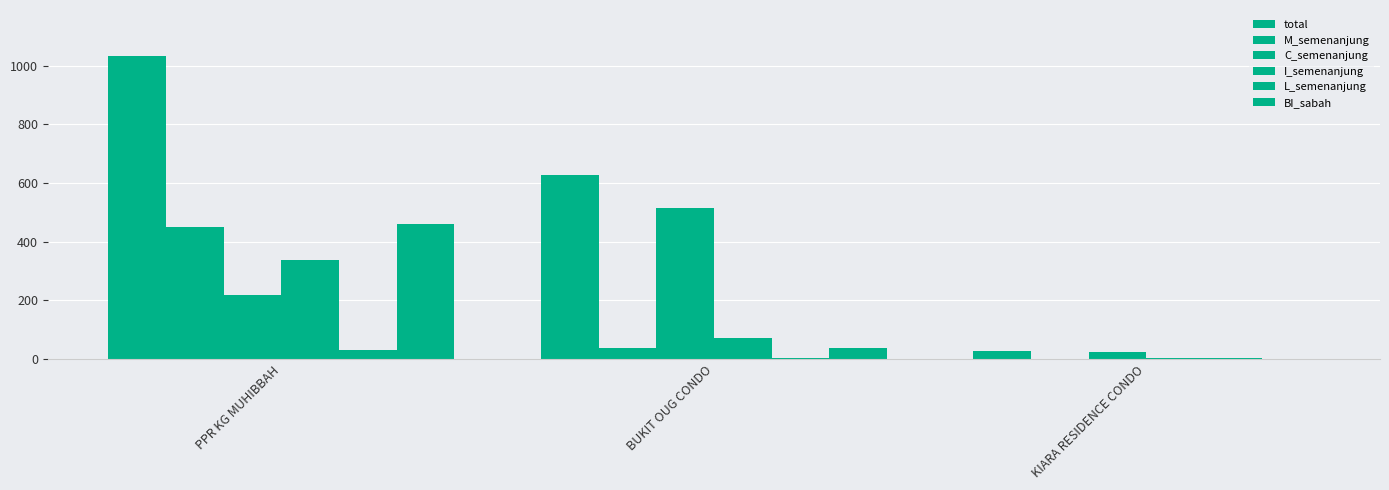

True or false: C_semenanjung has a value of 514 at BUKIT OUG CONDO.

True